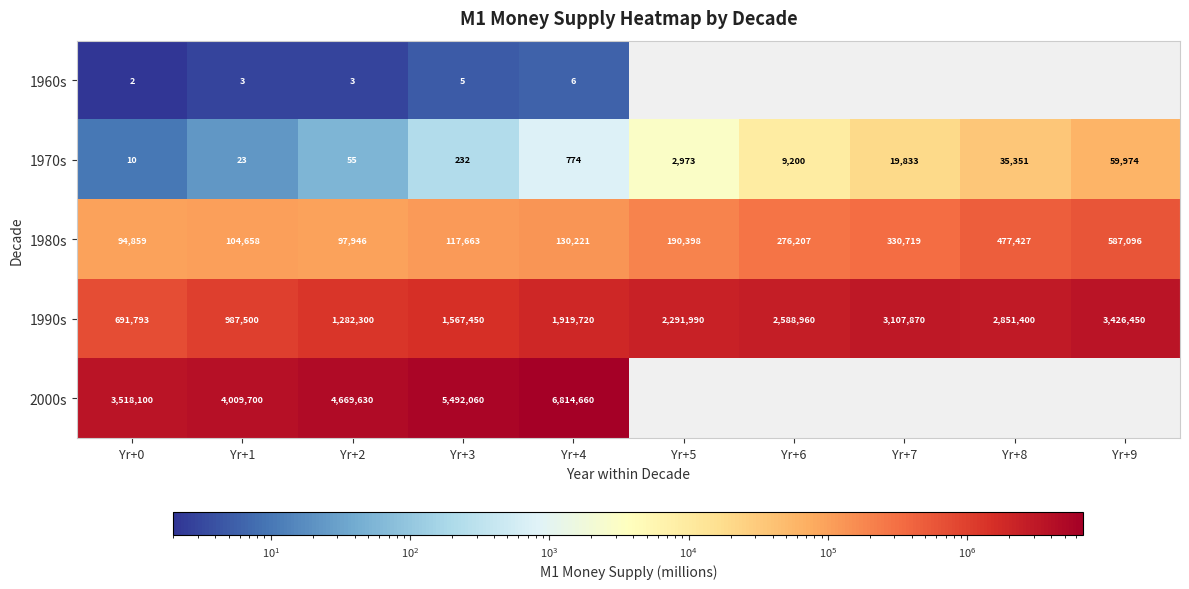

At which category is the sum across all series the highest?

Yr+4